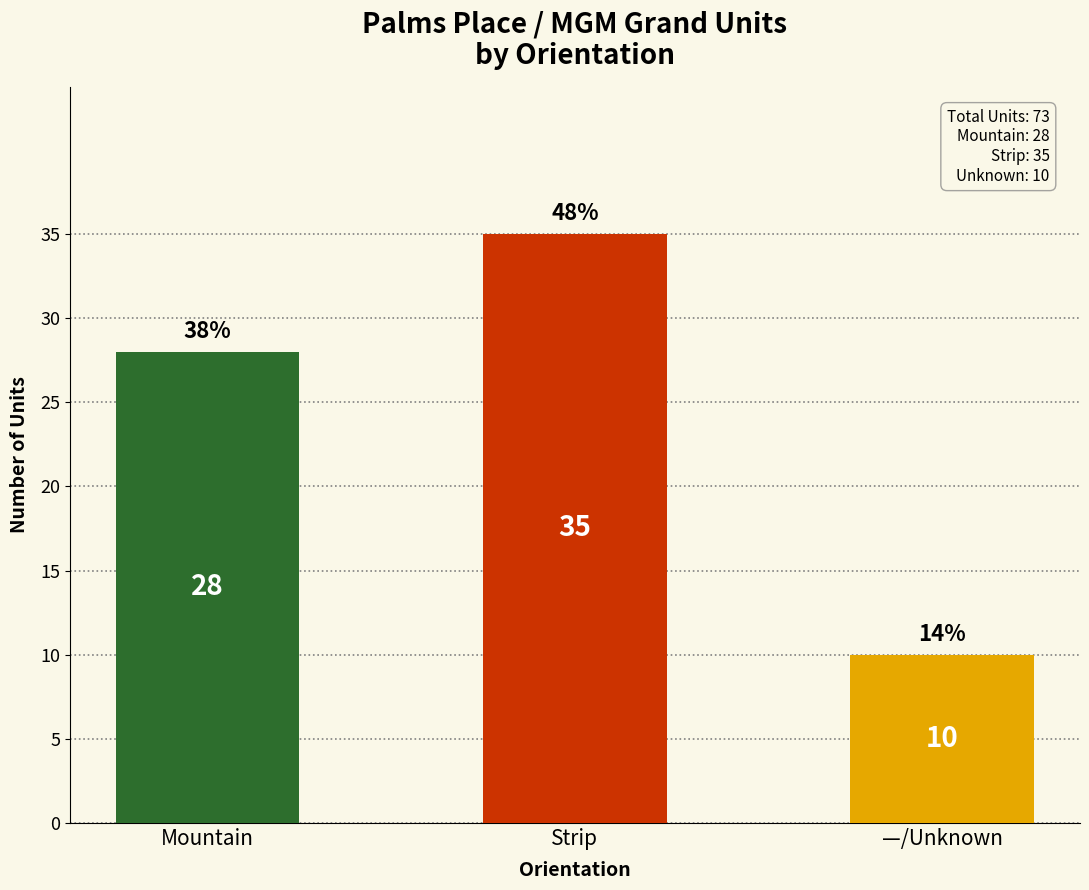

Which label corresponds to the largest value in the chart?

Strip